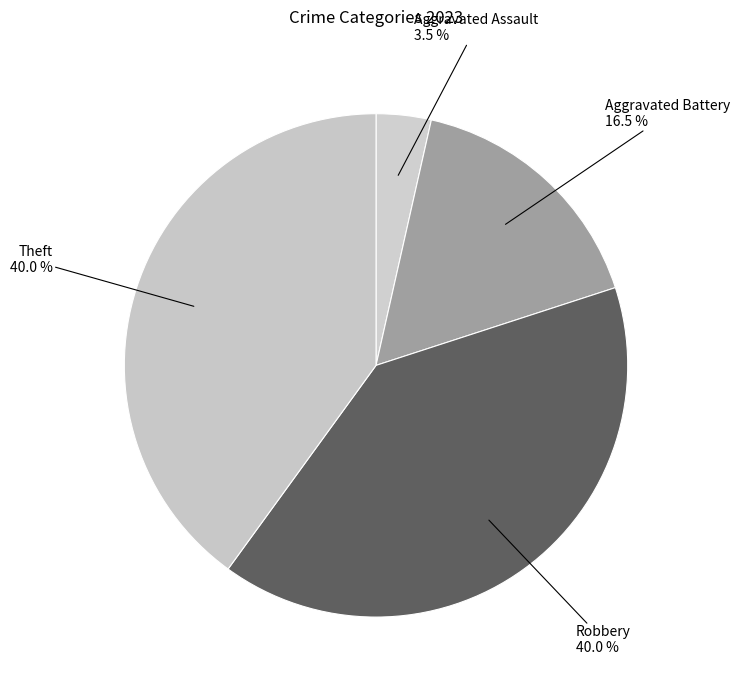

Is there a majority slice in this chart?

No